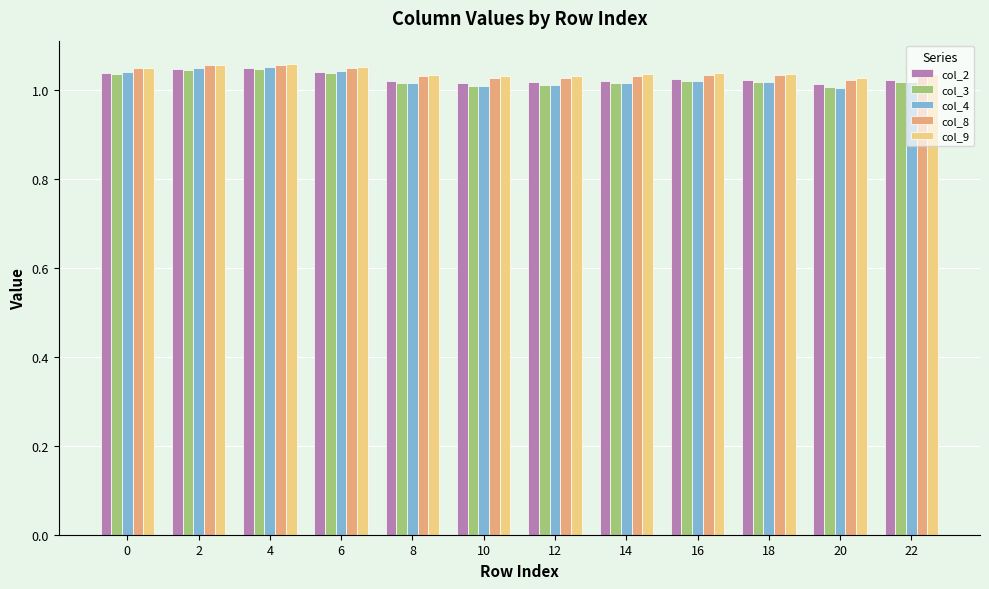

The col_2 series shows 0.6 at 22. True or false?

False